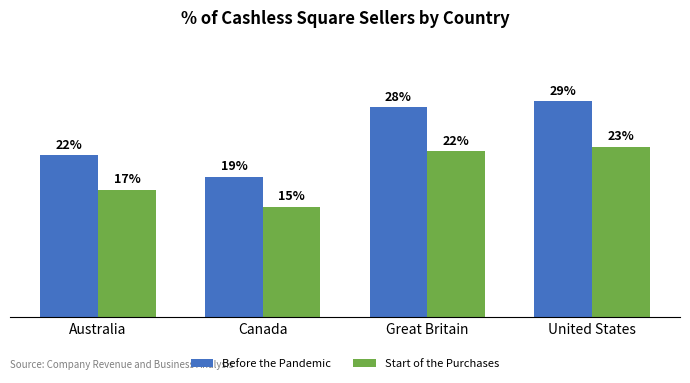

Which category has the lowest value in the Before the Pandemic series?

Canada